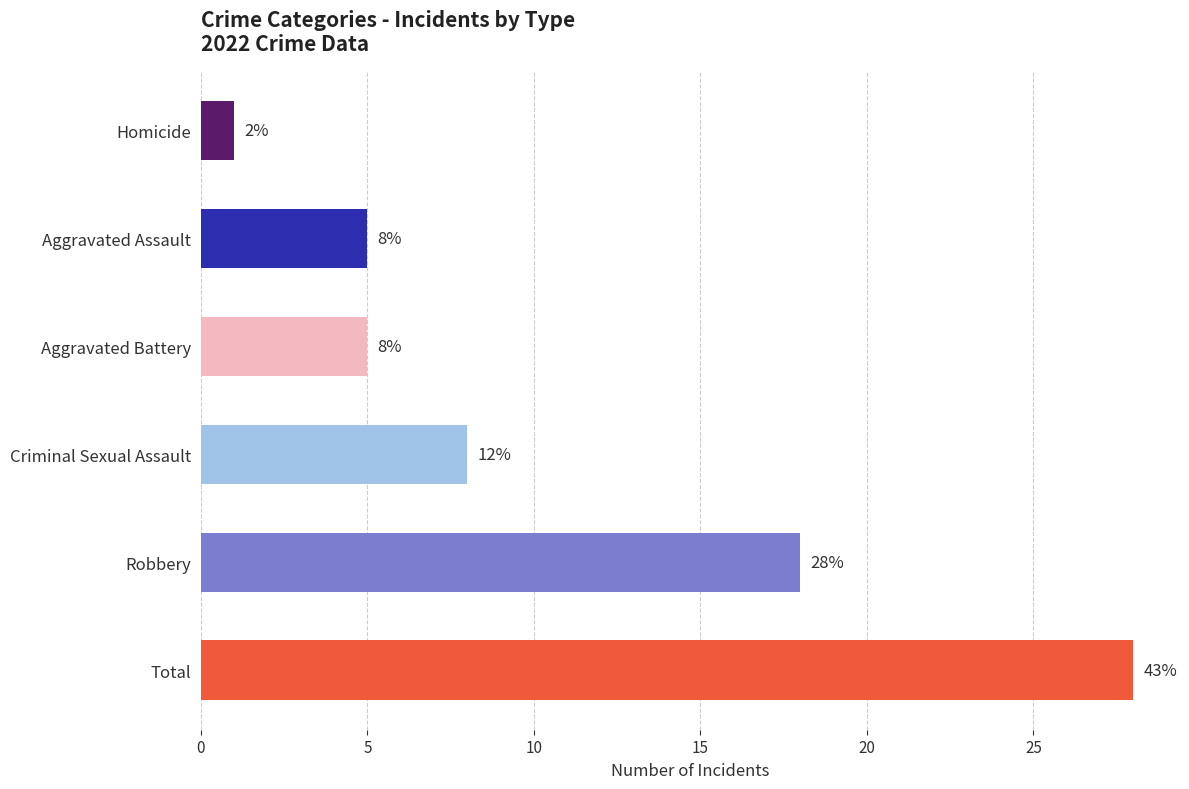

What is the ratio of the value at Total to the value at Robbery?

1.6